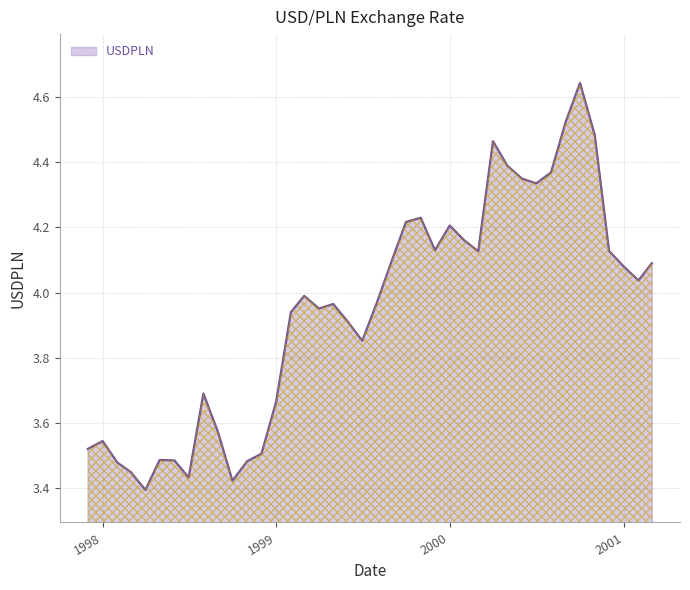

How many points are higher than both their immediate neighbors (excluding endpoints)?

9